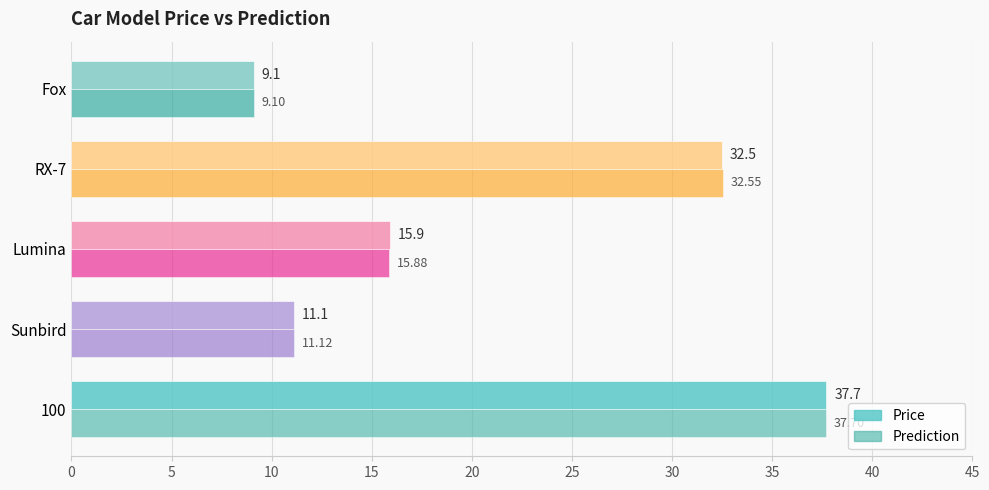

How many values in the Prediction series exceed 15?

3